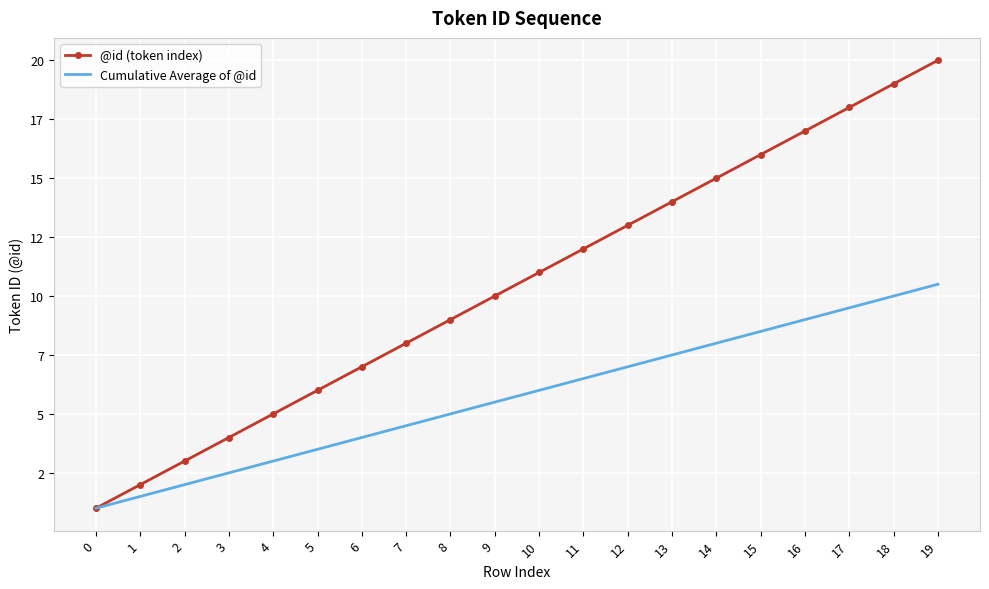

What are all the series names shown in the legend?

@id (token index), Cumulative Average of @id